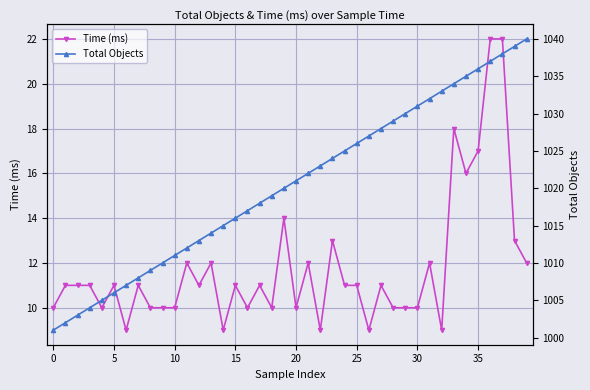

True or false: Time (ms) has more than 2 interior local peaks.

True